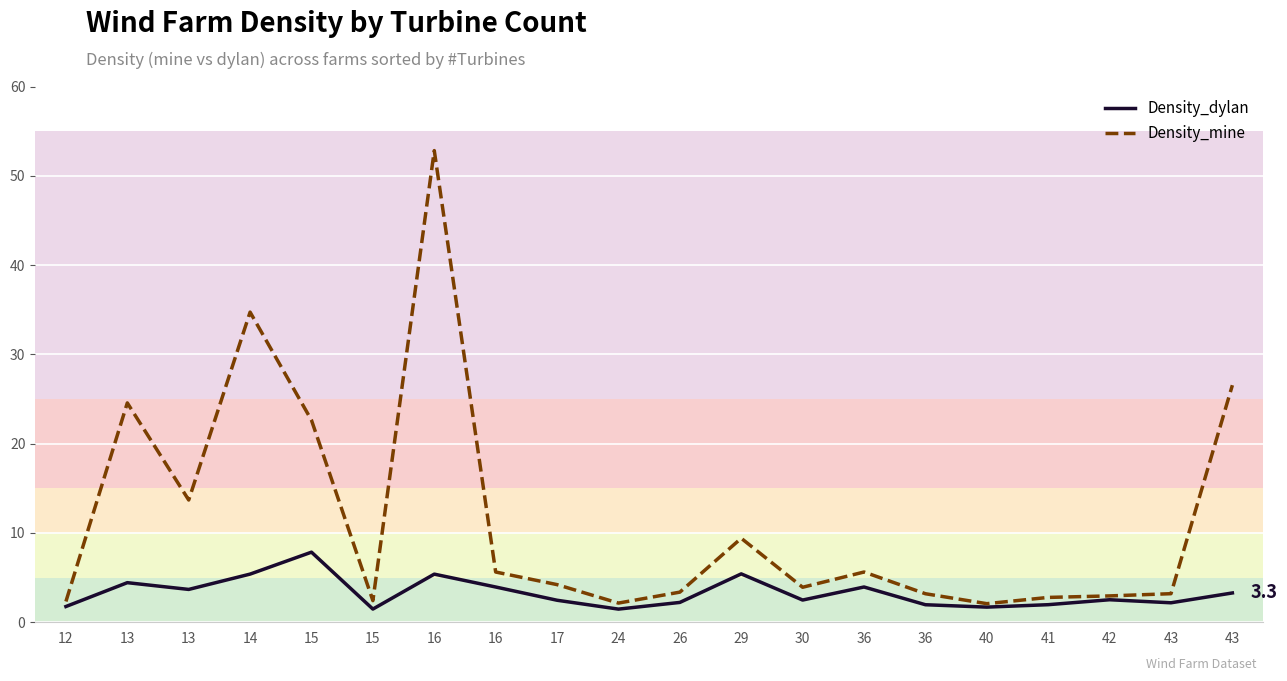

What are all the series names shown in the legend?

Density_dylan, Density_mine